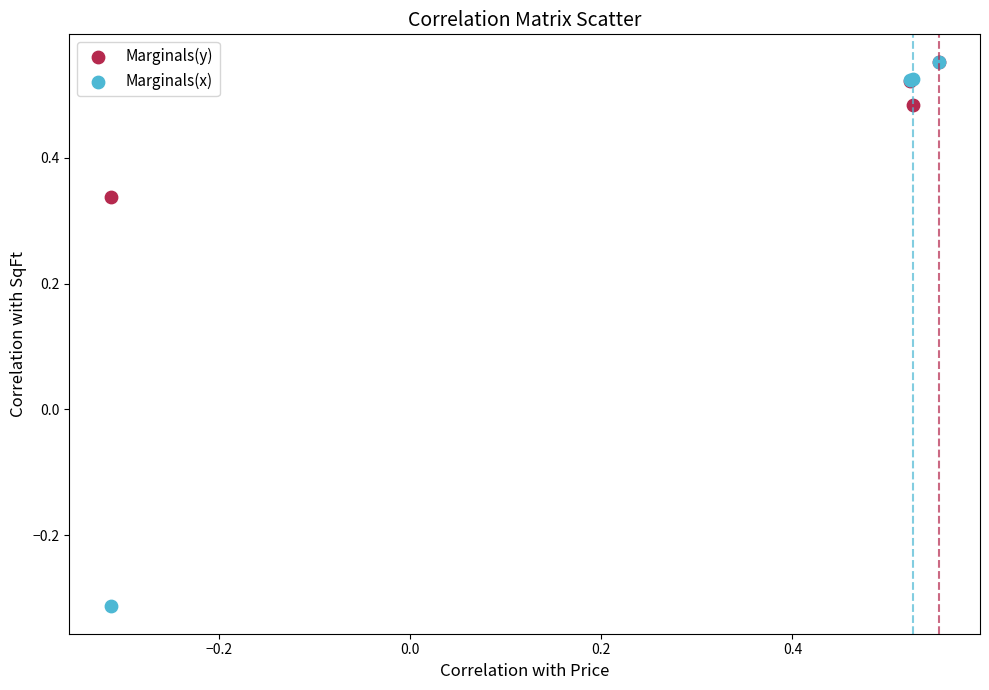

What are all the series names shown in the legend?

Marginals(y), Marginals(x)